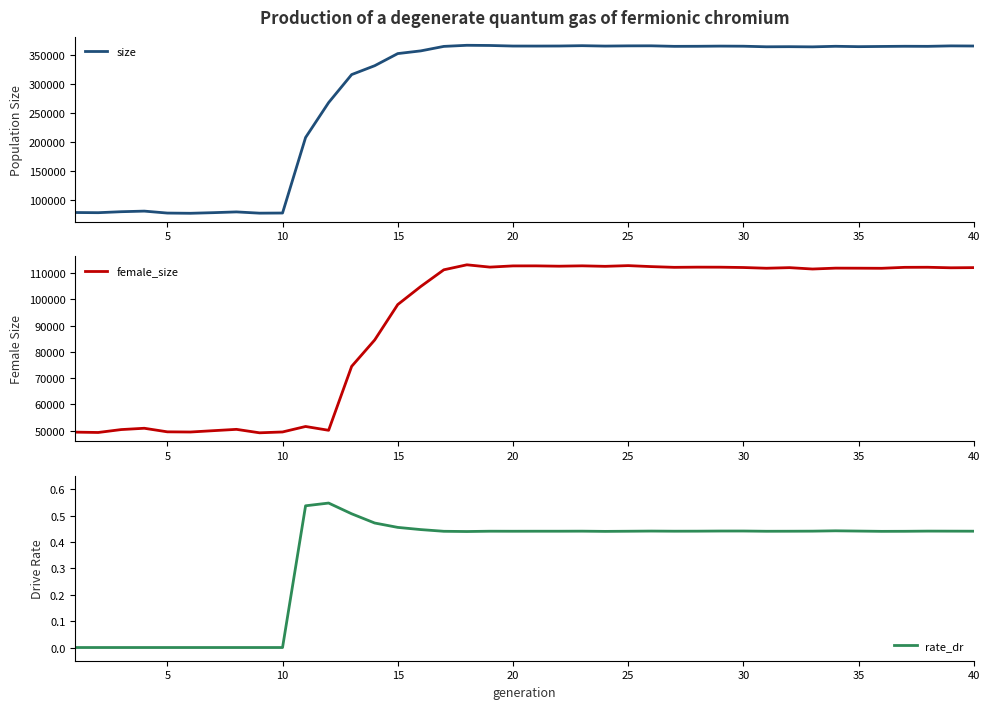

How many categories are shown in the chart?

40